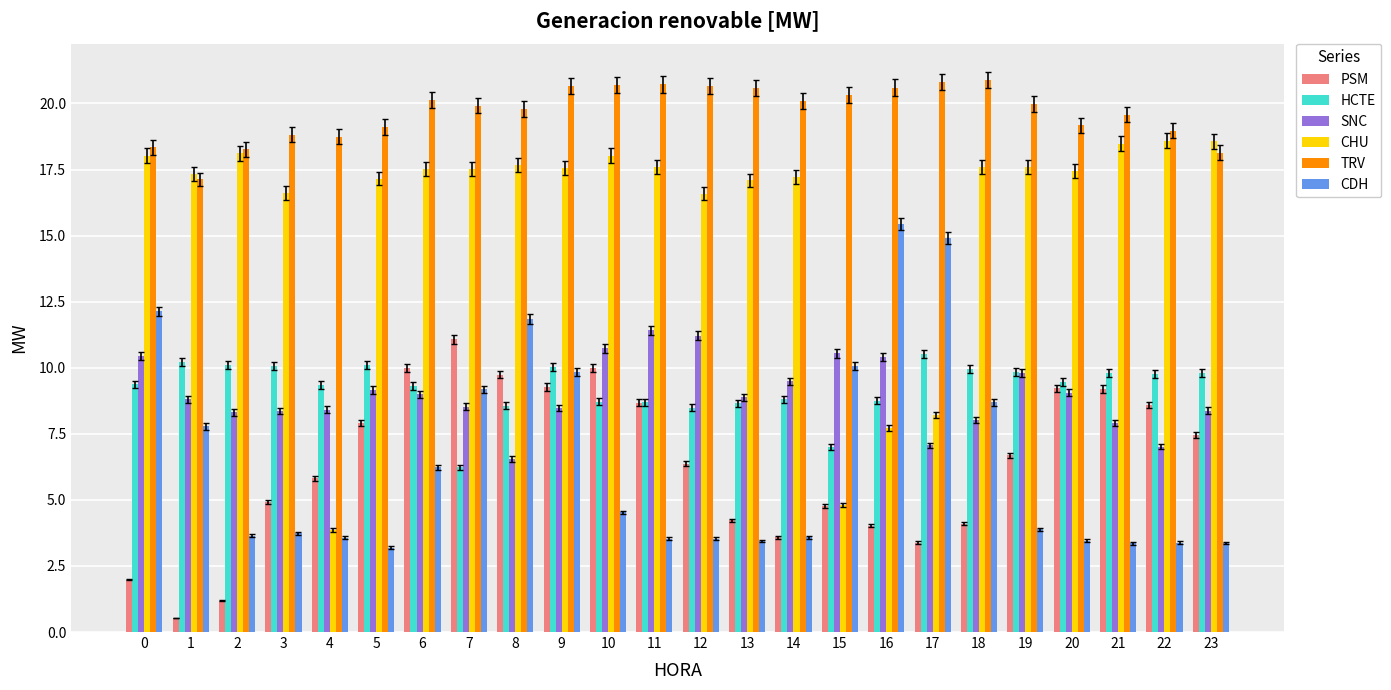

Which series has the widest spread of values?

CHU